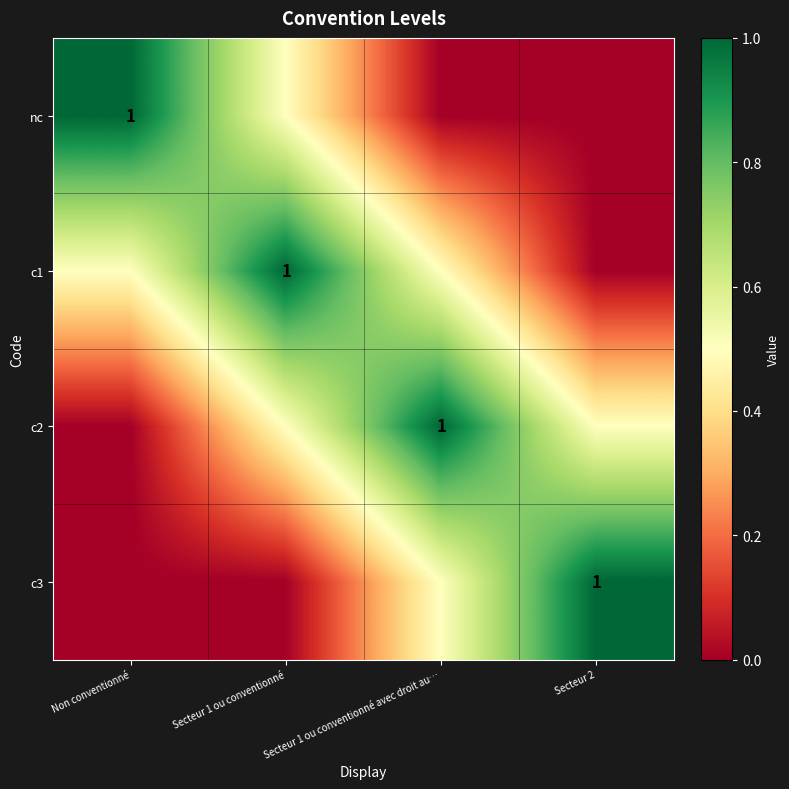

The c3 series shows 1.0 at Secteur 2. True or false?

True